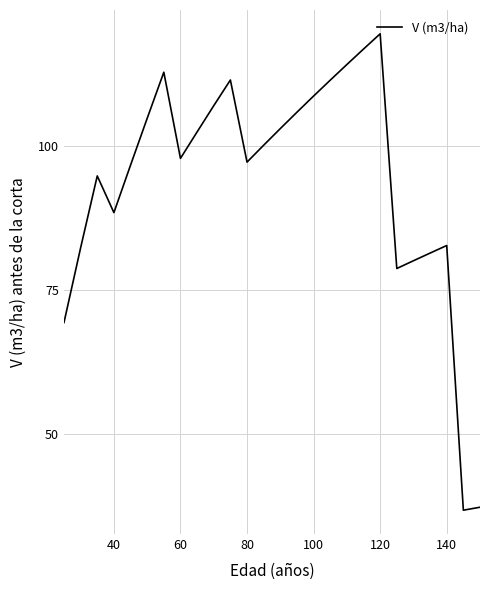

What is the maximum value shown in the chart?

119.6